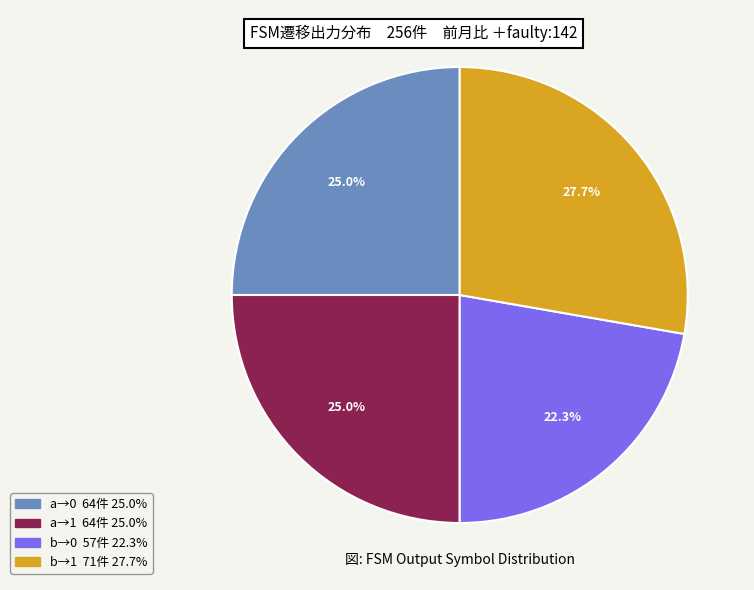

Does any single category account for the majority?

No